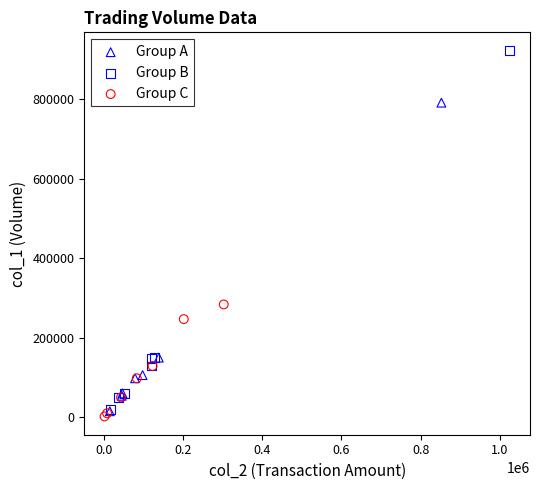

Which series reaches the maximum Y coordinate?

Group B